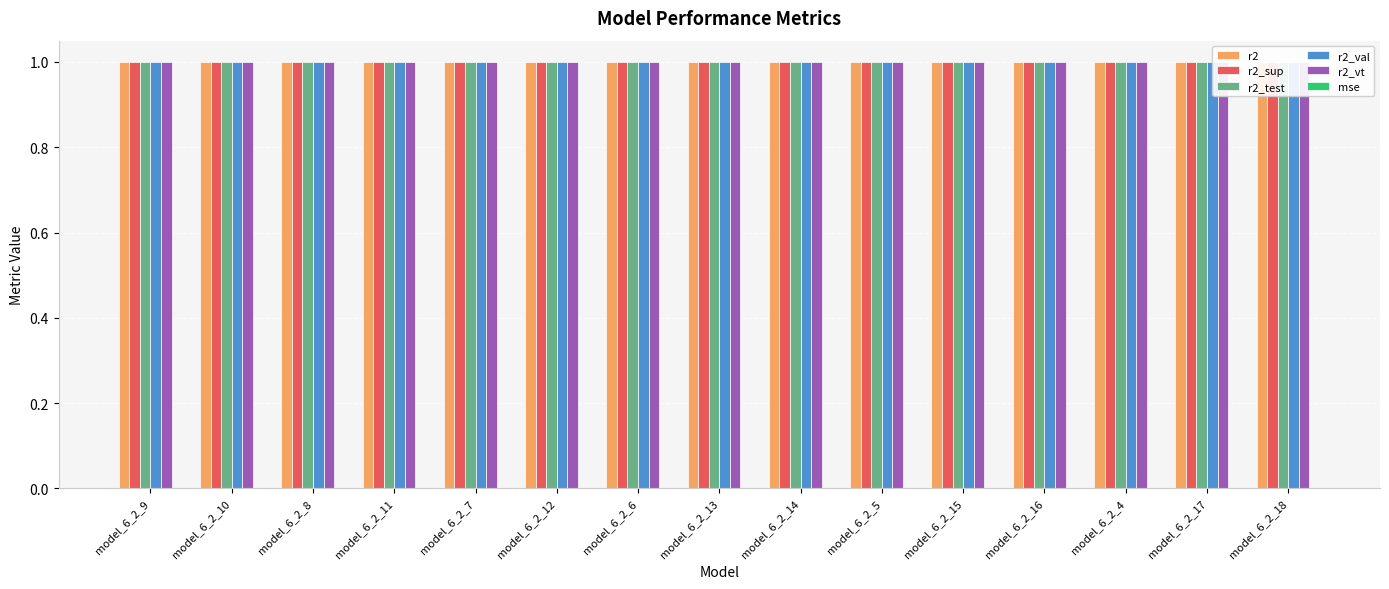

Is it true that r2_val equals 0.5 at model_6_2_4?

False